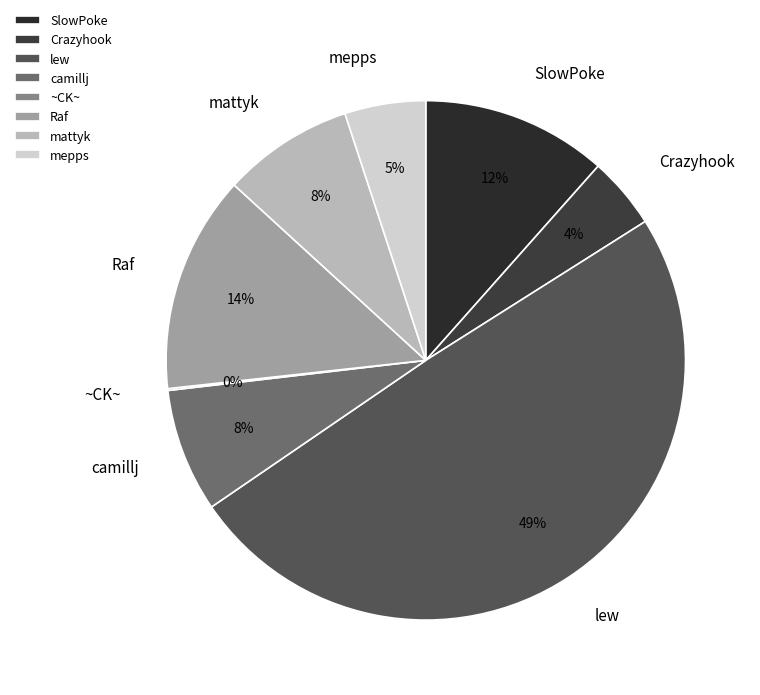

Which has a higher value, lew or Crazyhook?

lew